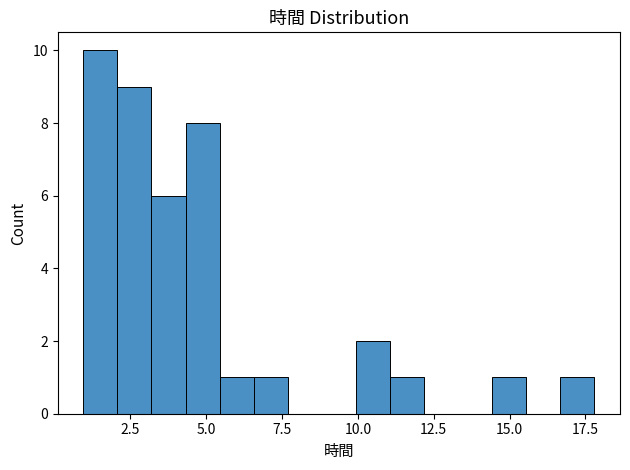

Around what value on the x-axis is the tallest bar? Give the approximate position of its centre, as read against the axis.

1.5